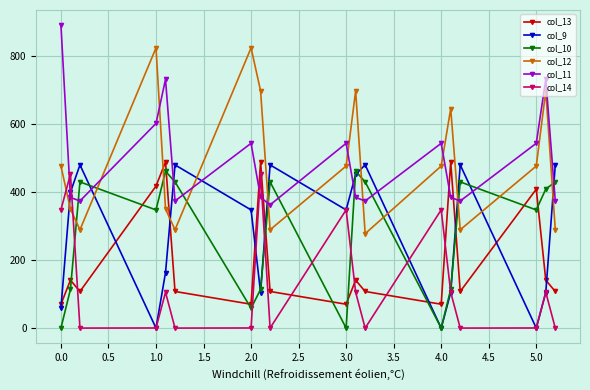

True or false: col_10 and col_12 cross at least once.

True